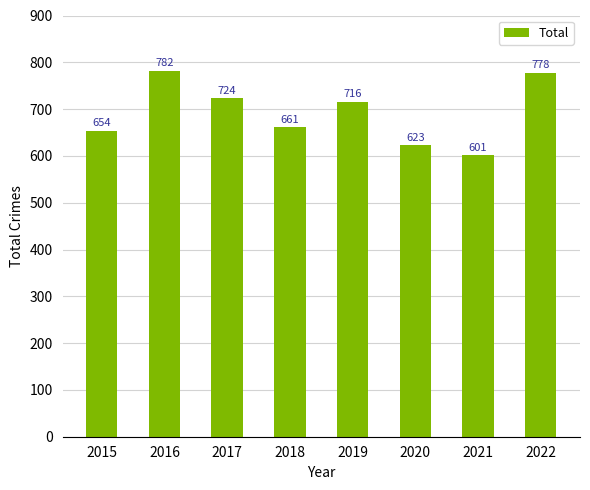

What is the value of the 2nd bar from the left?

782